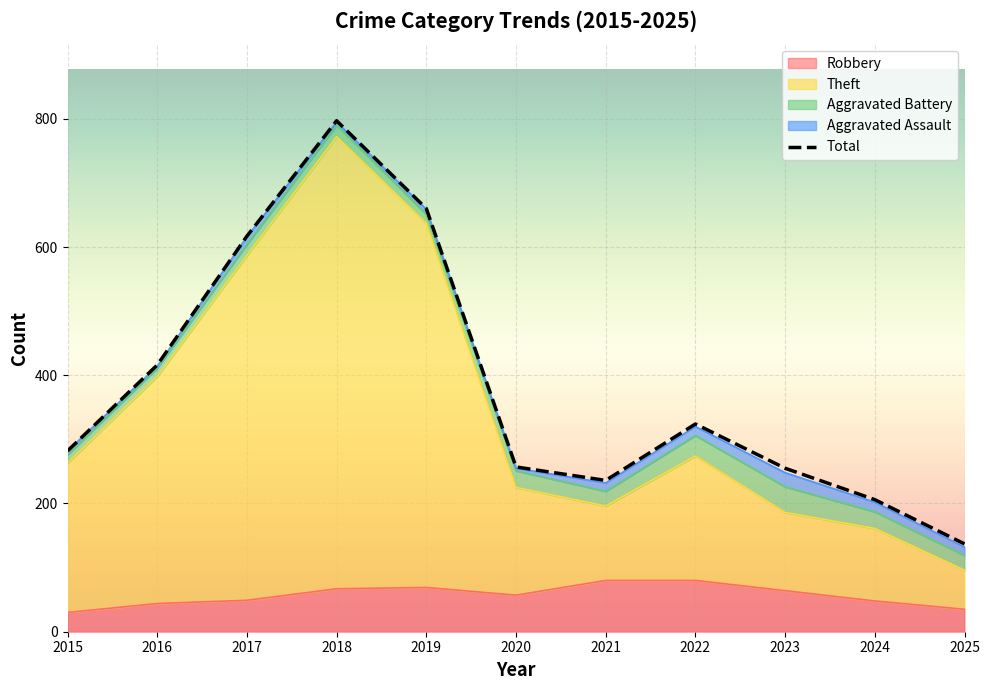

What value does the Robbery series have at 2023, to the nearest 5?

65